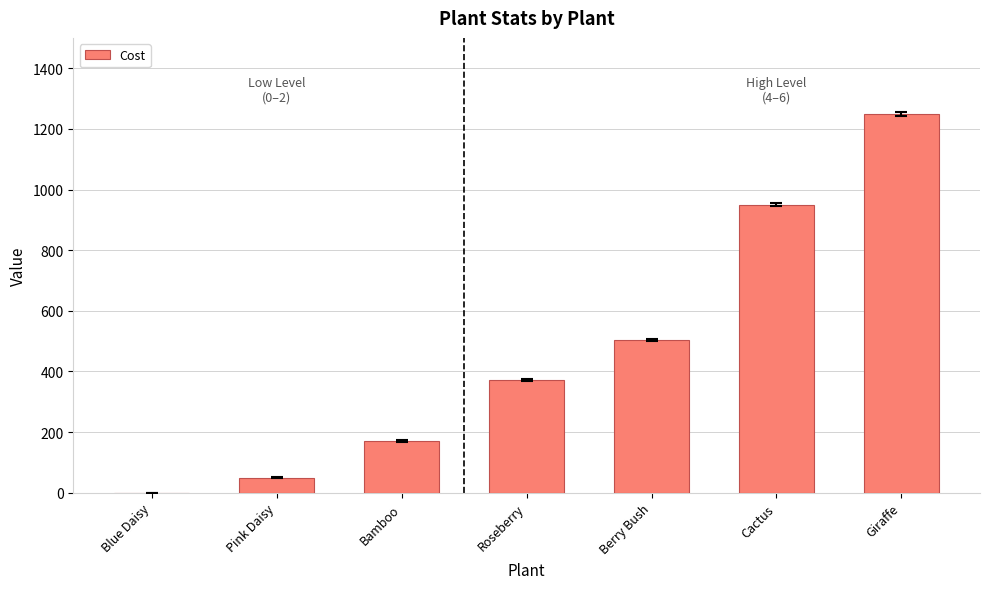

How many values are above zero?

6